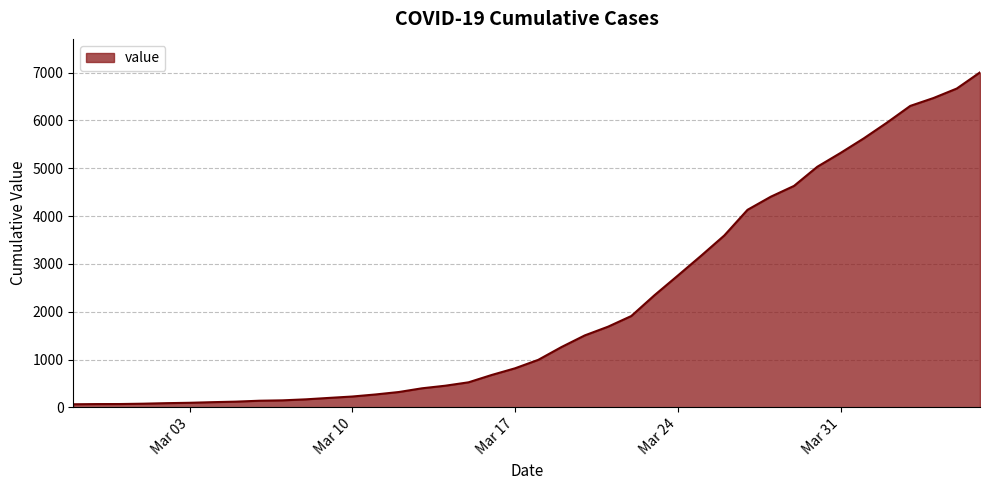

What is the difference between the maximum and minimum values?

6940